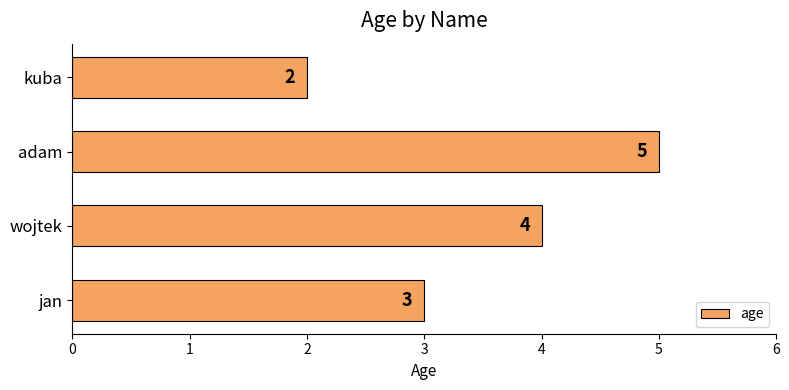

What is the ratio of the value at jan to the value at adam?

0.6